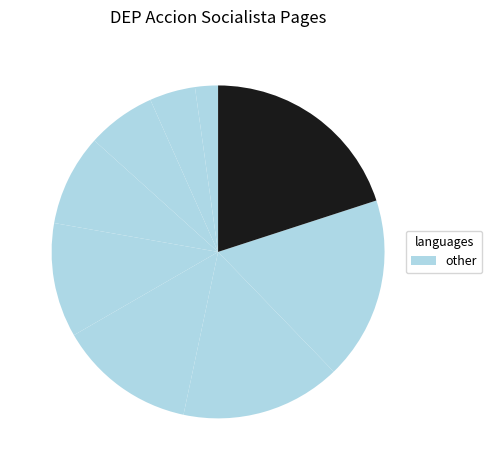

How many segments does this pie chart have?

9